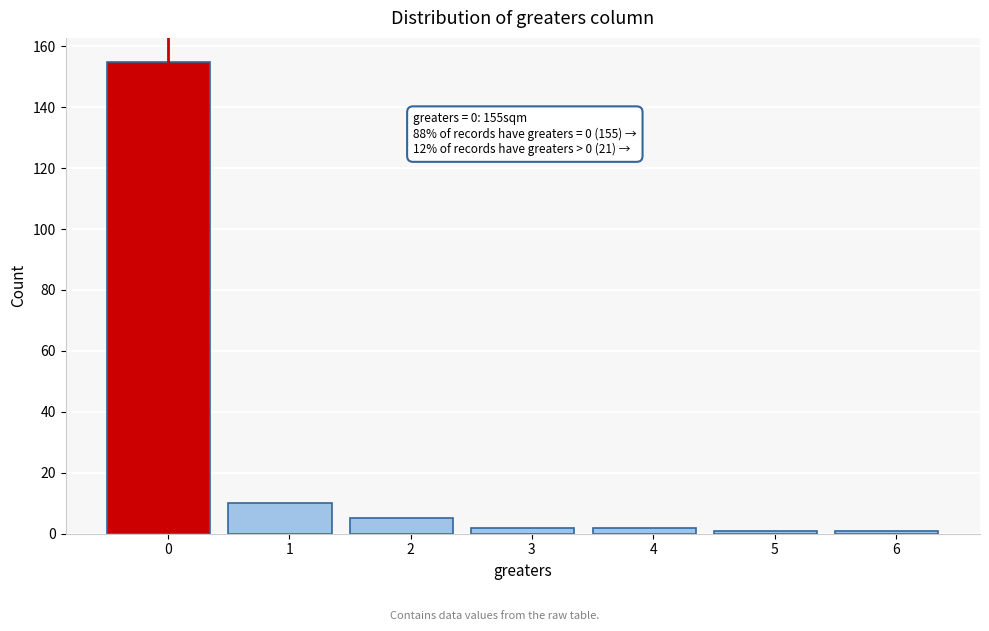

Reading left to right, what are all the values shown in this chart?

155	10	5	2	2	1	1